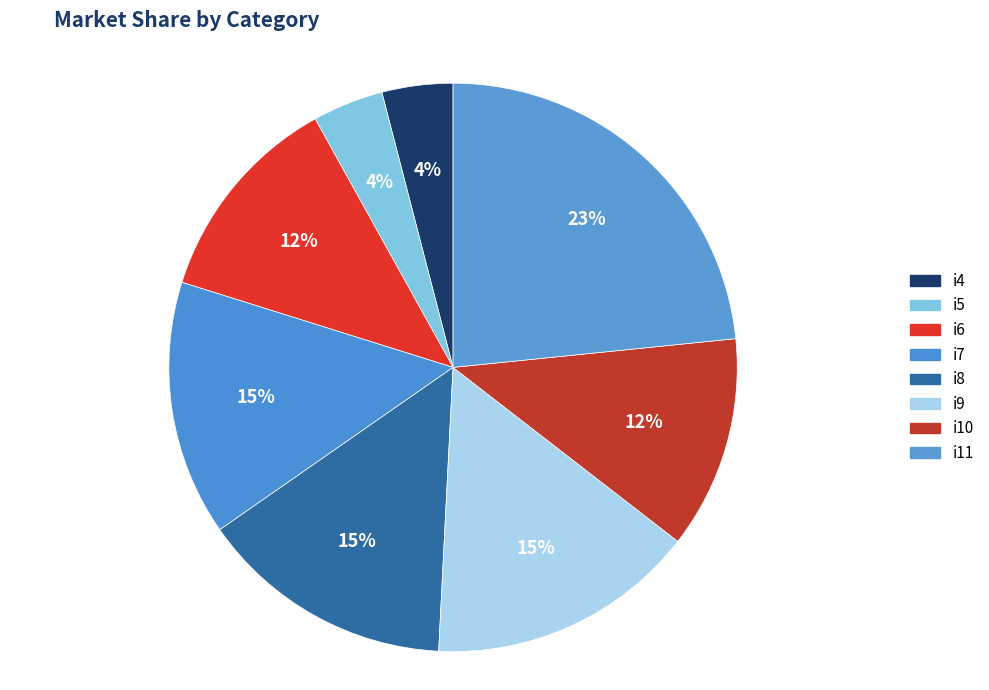

True or false: i6 accounts for 12% of the total.

True